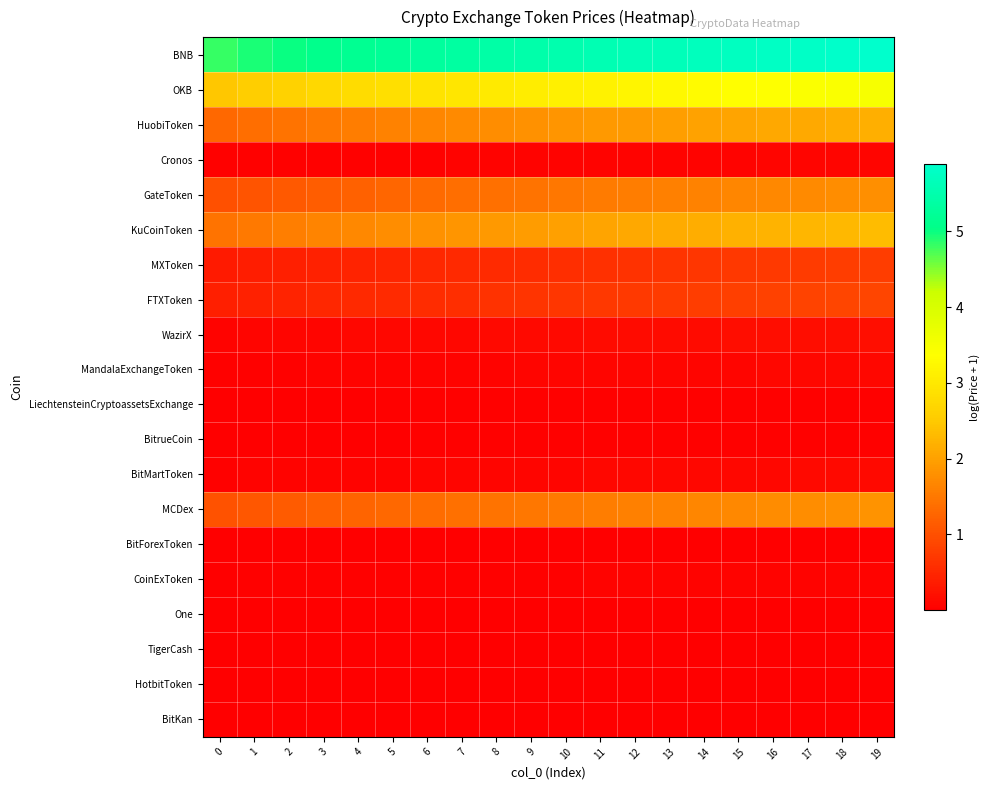

Rank the series at 14 from highest to lowest value.

BNB, OKB, KuCoinToken, HuobiToken, MCDex, GateToken, FTXToken, MXToken, WazirX, BitMartToken, MandalaExchangeToken, Cronos, CoinExToken, LiechtensteinCryptoassetsExchange, BitrueCoin, TigerCash, HotbitToken, BitForexToken, BitKan, One